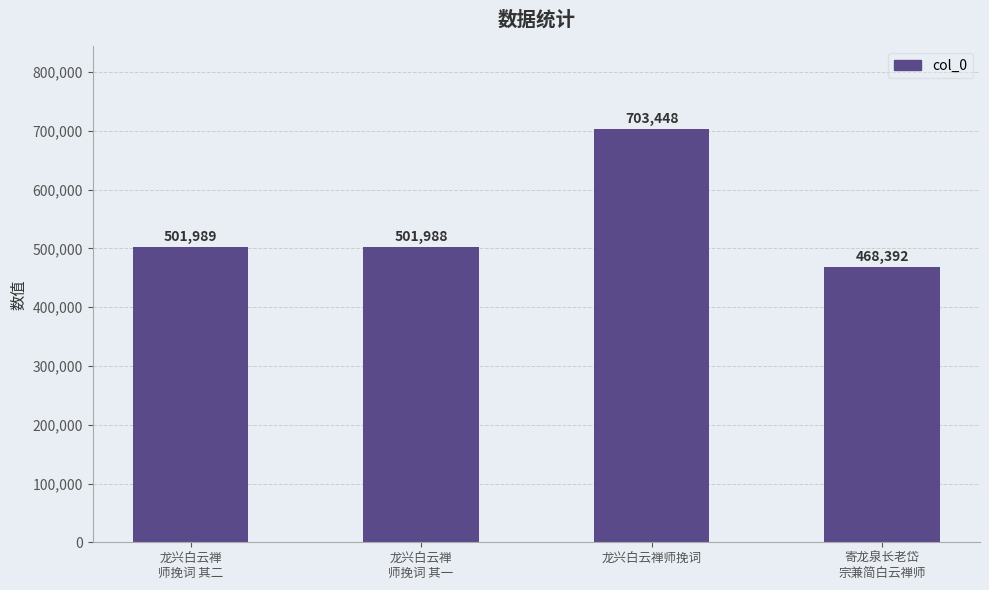

Which has a higher value, 龙兴白云禅
师挽词 其二 or 龙兴白云禅
师挽词 其一?

龙兴白云禅
师挽词 其二